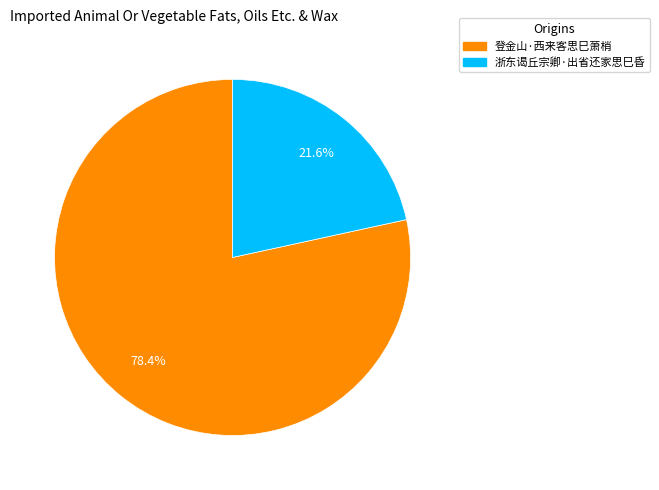

What percentage is the 浙东谒丘宗卿·出省还家思巳昏 slice, to the nearest percent?

22%